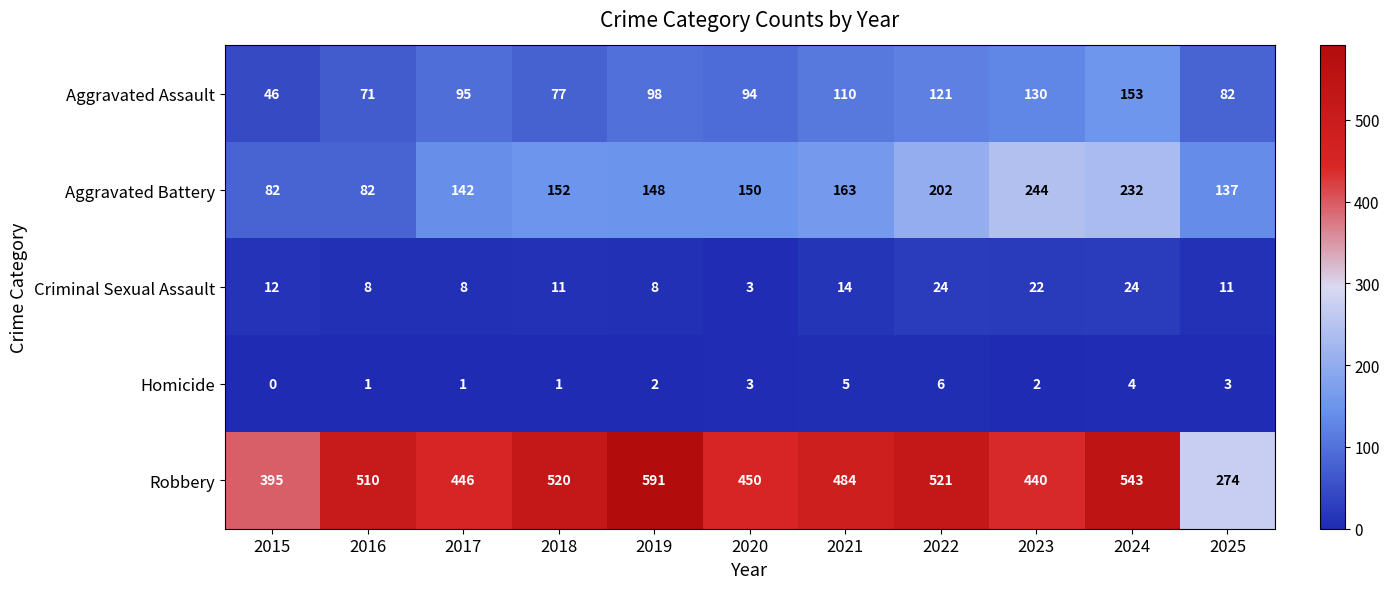

Rank the series by their maximum value, from lowest to highest.

Homicide, Criminal Sexual Assault, Aggravated Assault, Aggravated Battery, Robbery